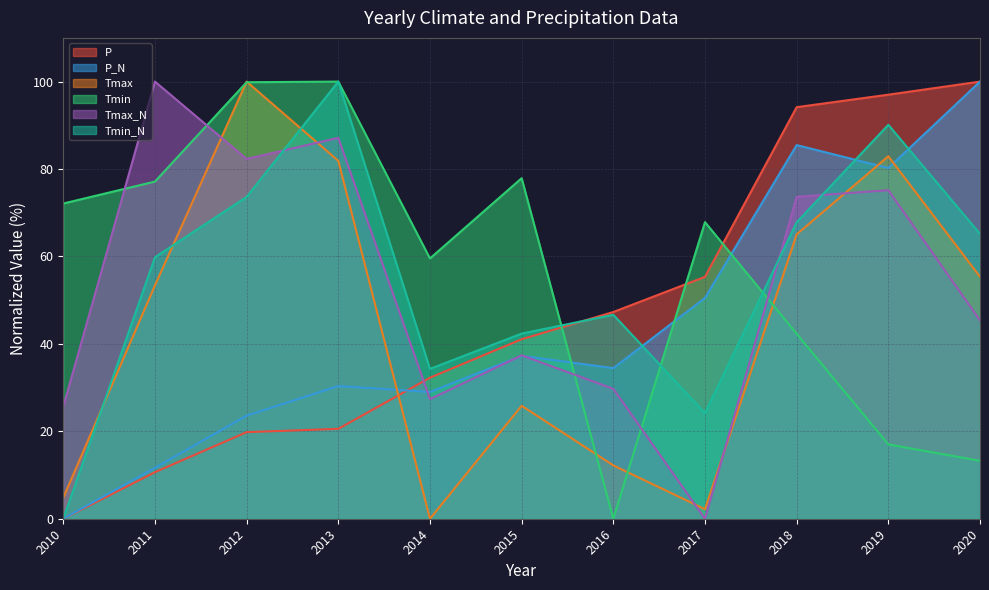

Reading right to left, transcribe all the data shown in this chart.

P: 100.0	97.0	94.1	55.3	47.3	41.1	32.3	20.6	19.8	10.6	0.0
P_N: 100.0	80.2	85.5	50.5	34.5	37.3	29.0	30.4	23.6	11.6	0.0
Tmax: 55.4	82.9	65.0	2.2	12.2	25.8	0.0	81.9	100.0	53.4	4.8
Tmin: 13.2	17.0	42.3	67.8	0.0	77.9	59.5	100.0	99.9	77.1	72.1
Tmax_N: 45.4	75.2	73.6	0.0	29.7	37.4	27.4	87.1	82.3	100.0	25.7
Tmin_N: 65.2	90.1	67.8	24.2	46.7	42.4	34.3	100.0	73.6	59.8	0.0